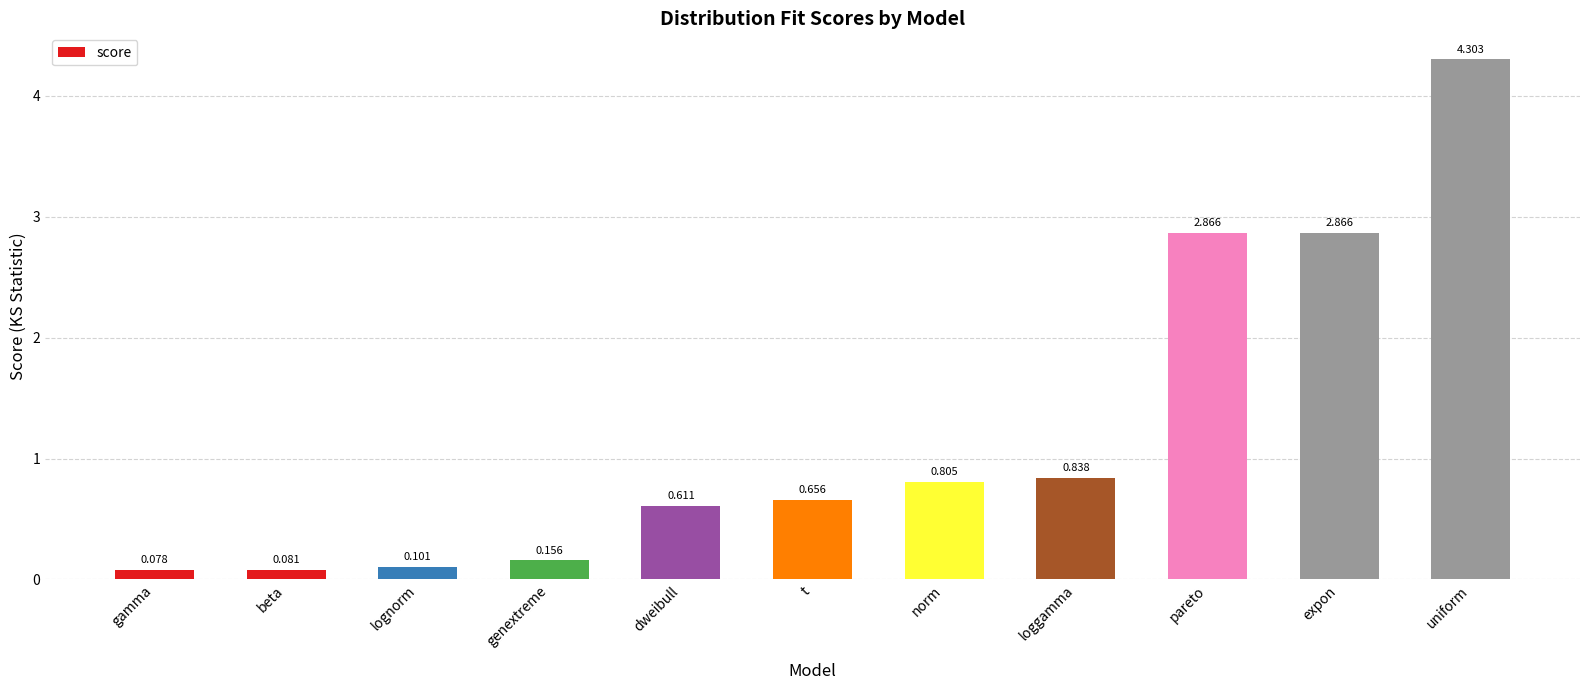

What is the label of the 4th bar from the right?

loggamma